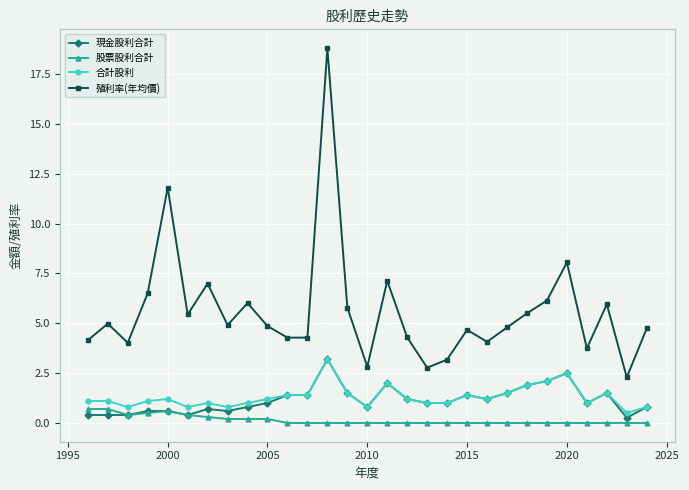

True or false: 殖利率(年均價) and 合計股利 intersect in this chart.

False